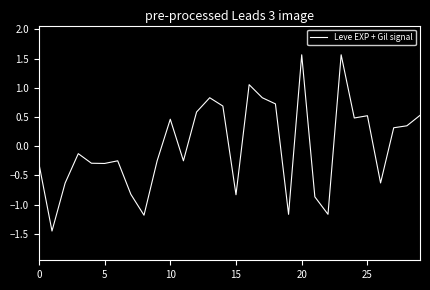

What is the greatest value displayed?

1.6